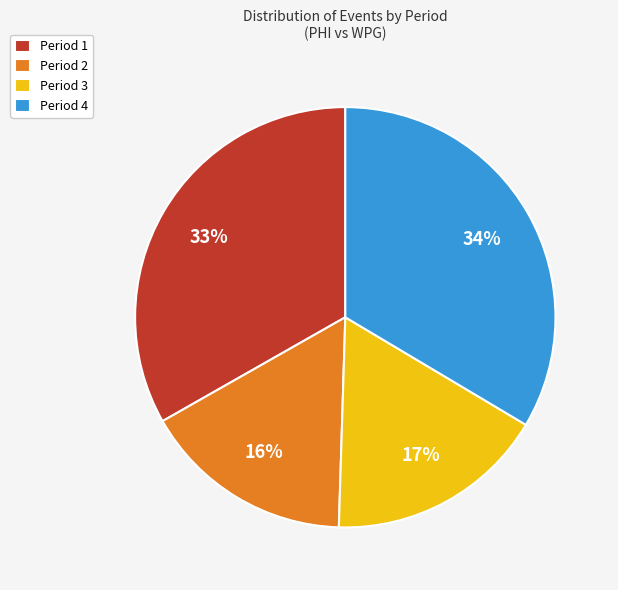

Which category has the smallest portion of the pie?

Period 2